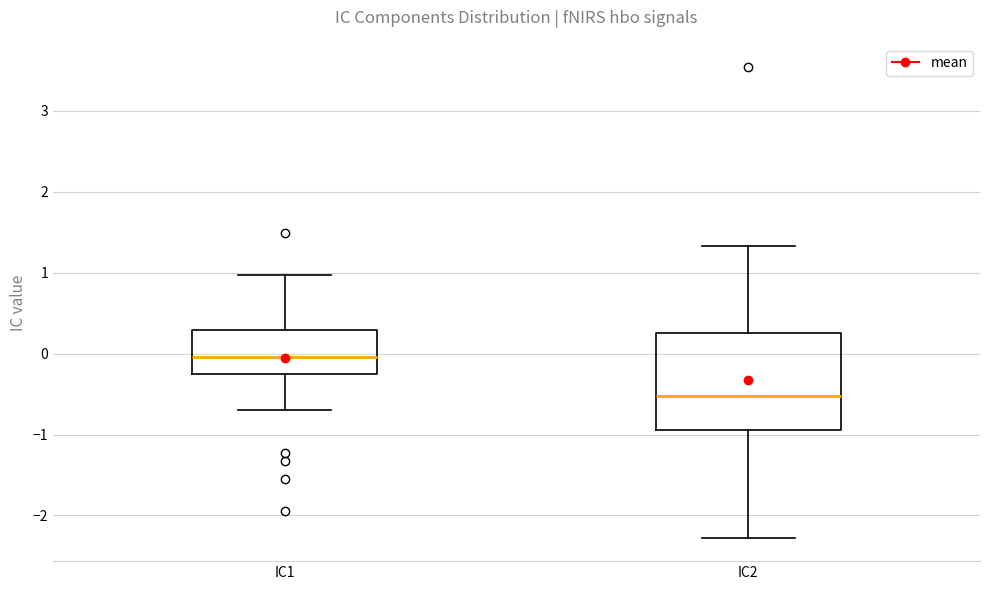

Reading left to right, transcribe this box plot: for each box, give where its median line is, the range the box spans, and where its two whiskers end, as read against the y-axis. The values are not printed on the chart, so give them approximately, as read against the axis.

IC1: median 0.0, box -0.2 to 0.3, whiskers -0.7 to 1.0
IC2: median -0.5, box -0.9 to 0.3, whiskers -2.3 to 1.3